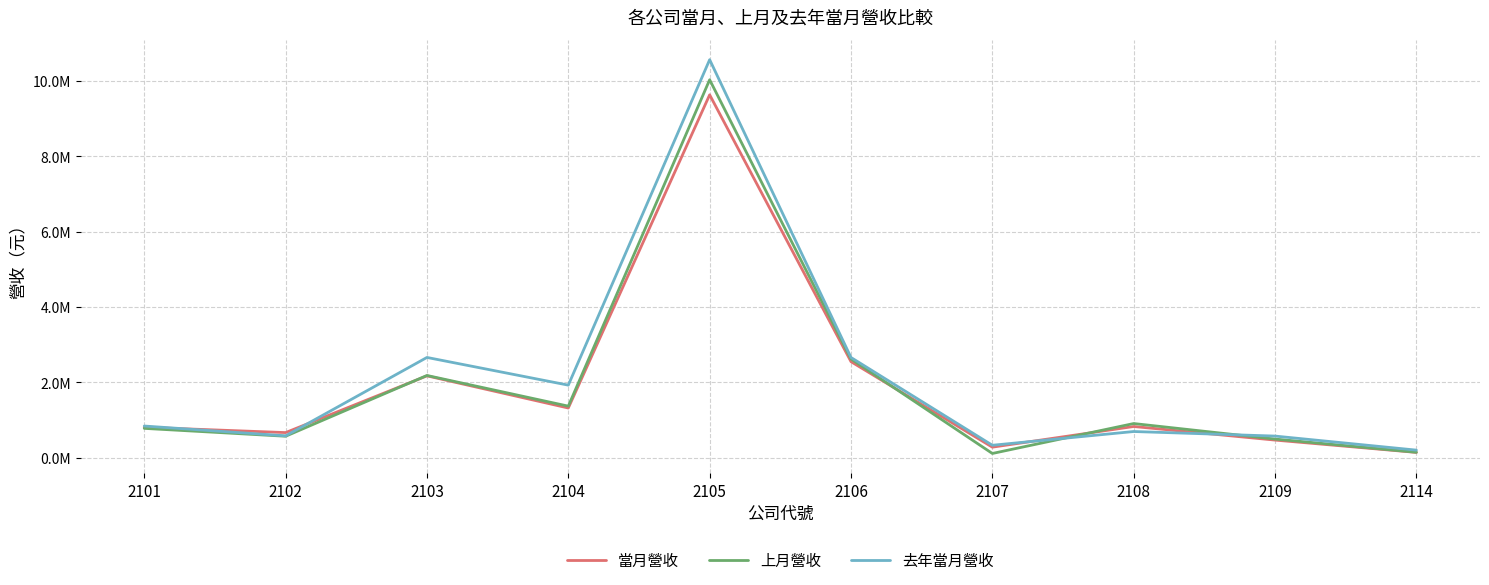

Between 2101 and 2102, which series saw the biggest shift?

去年當月營收